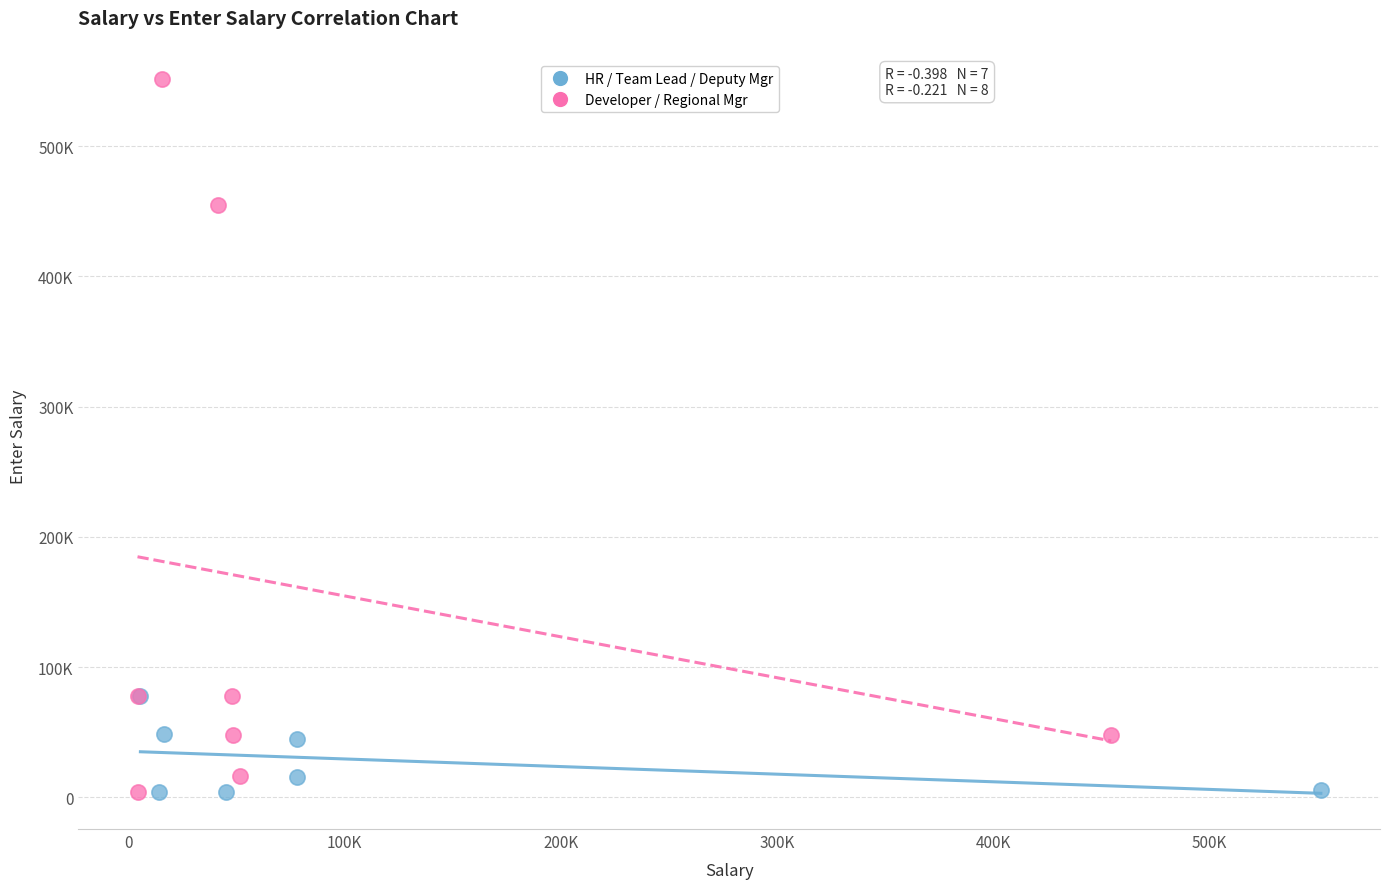

What are all the series names shown in the legend?

HR / Team Lead / Deputy Mgr, Developer / Regional Mgr